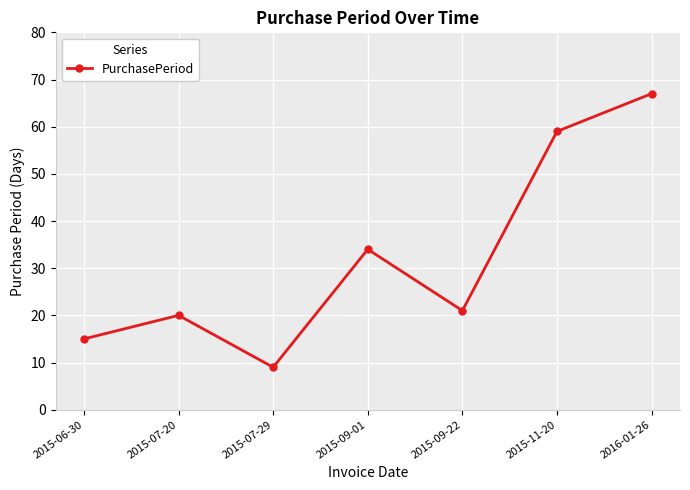

At which label does the data first exceed 21?

2015-09-01